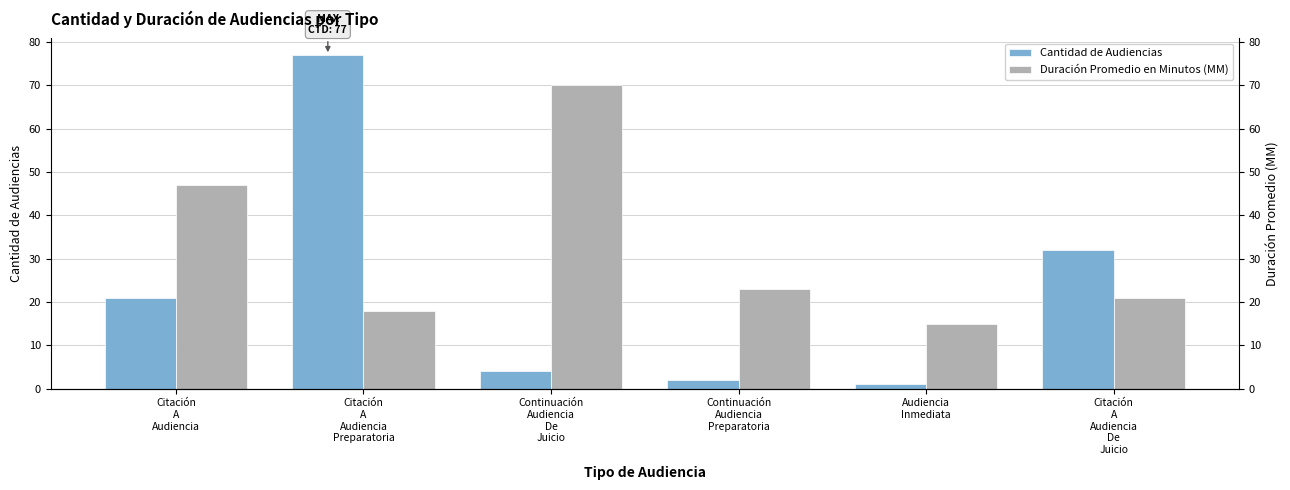

Reading left to right, extract all data points from this chart.

Cantidad de Audiencias: 21	77	4	2	1	32
Duración Promedio en Minutos (MM): 47	18	70	23	15	21